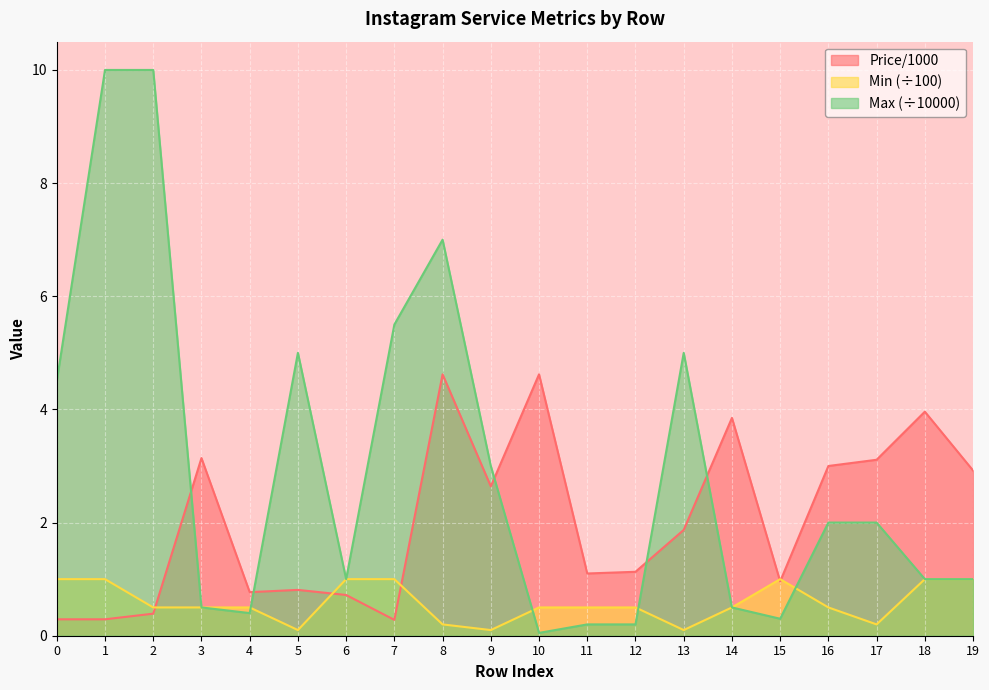

How many lines are shown in the chart?

3